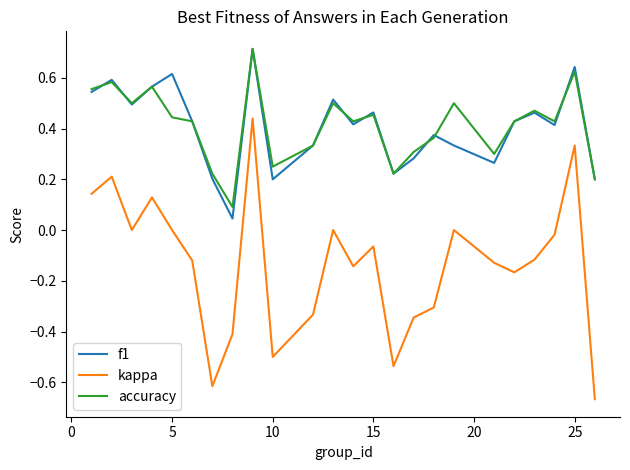

What are all the series names shown in the legend?

f1, kappa, accuracy